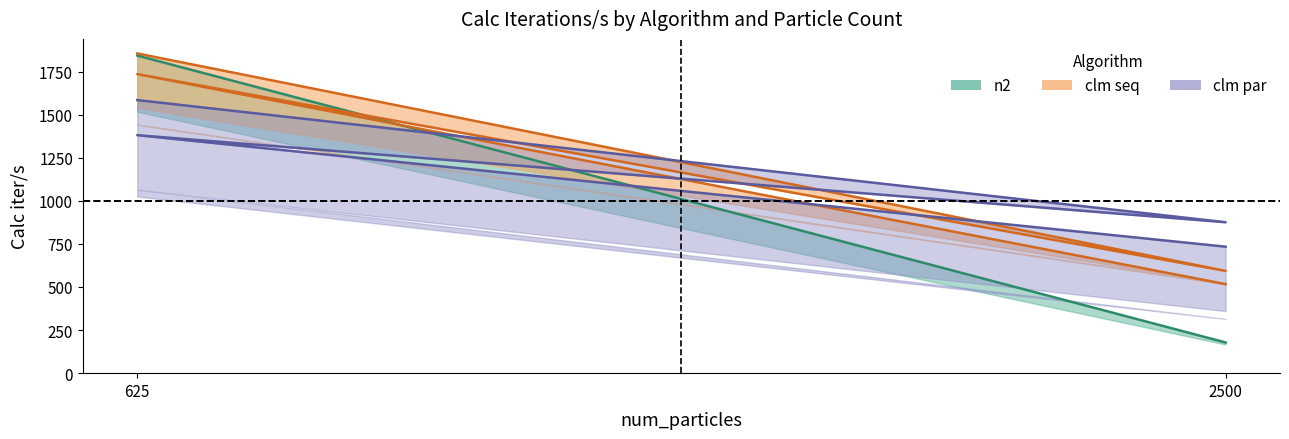

How many intersections are there between clm_par_calc_iter_s and clm_seq_calc_iter_s?

3